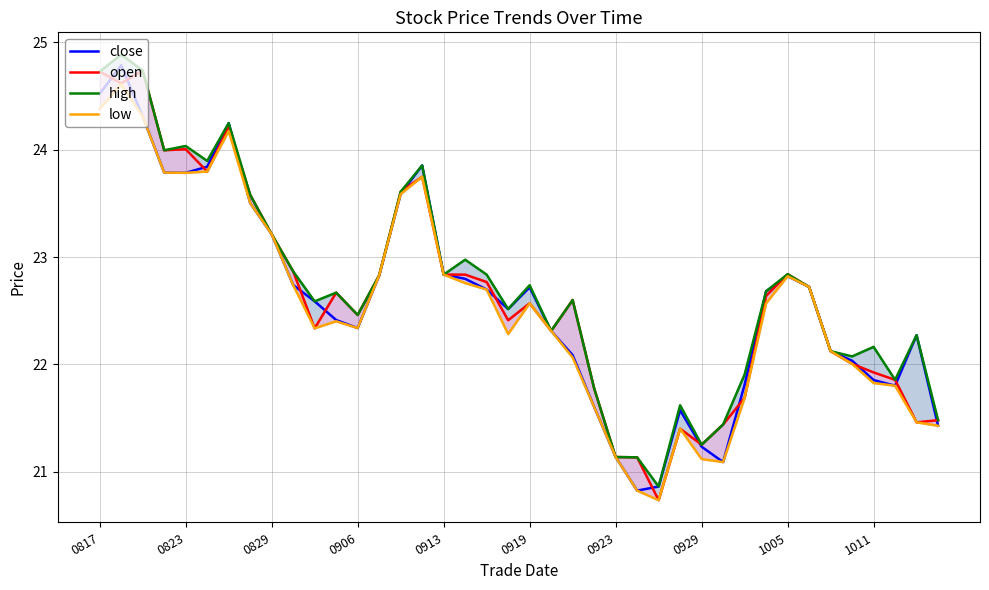

What is the difference between the highest and lowest values at 0919?

0.1